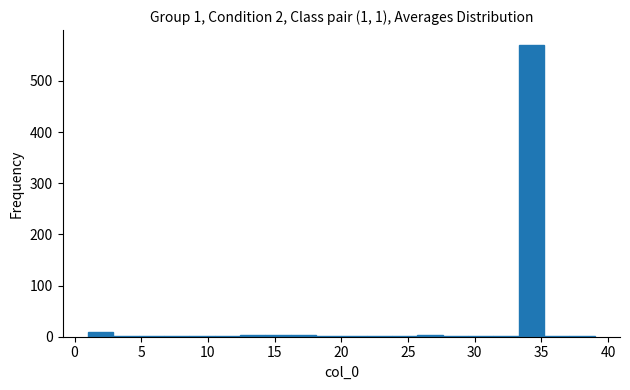

Around what value on the x-axis is the tallest bar? Give the approximate position of its centre, as read against the axis.

34.5